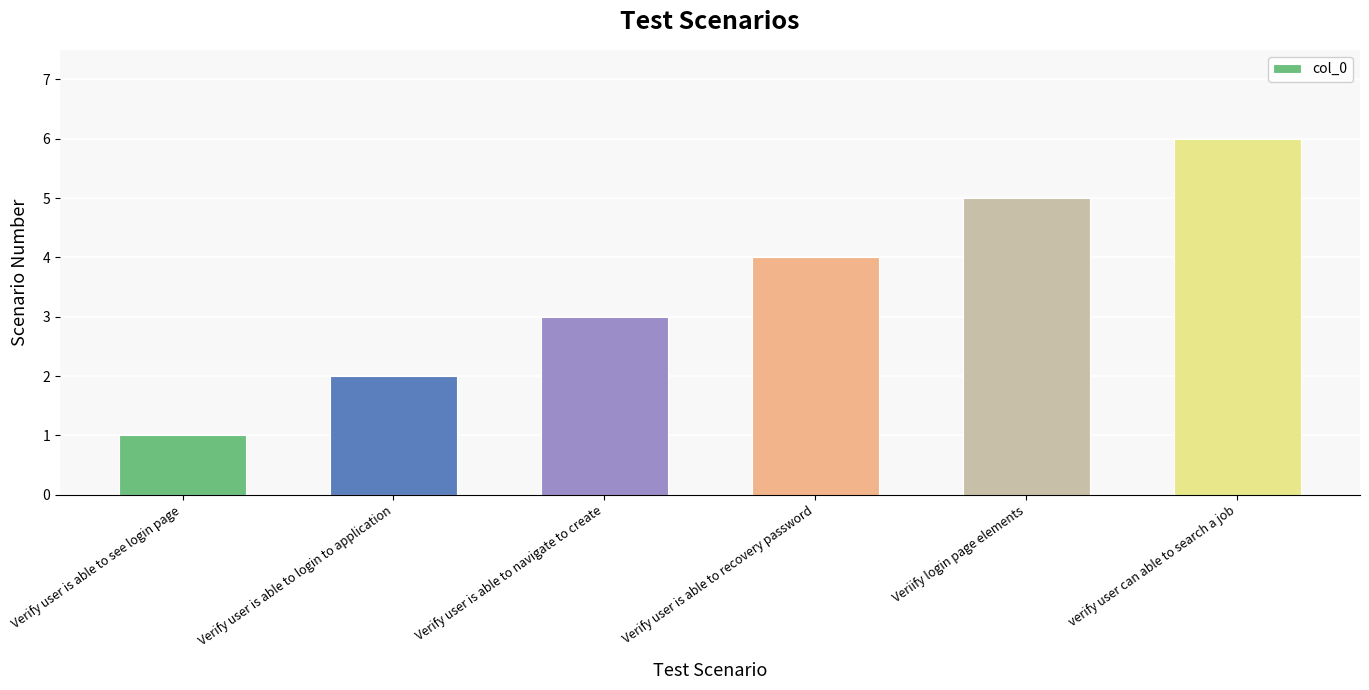

How many values are below 4?

3